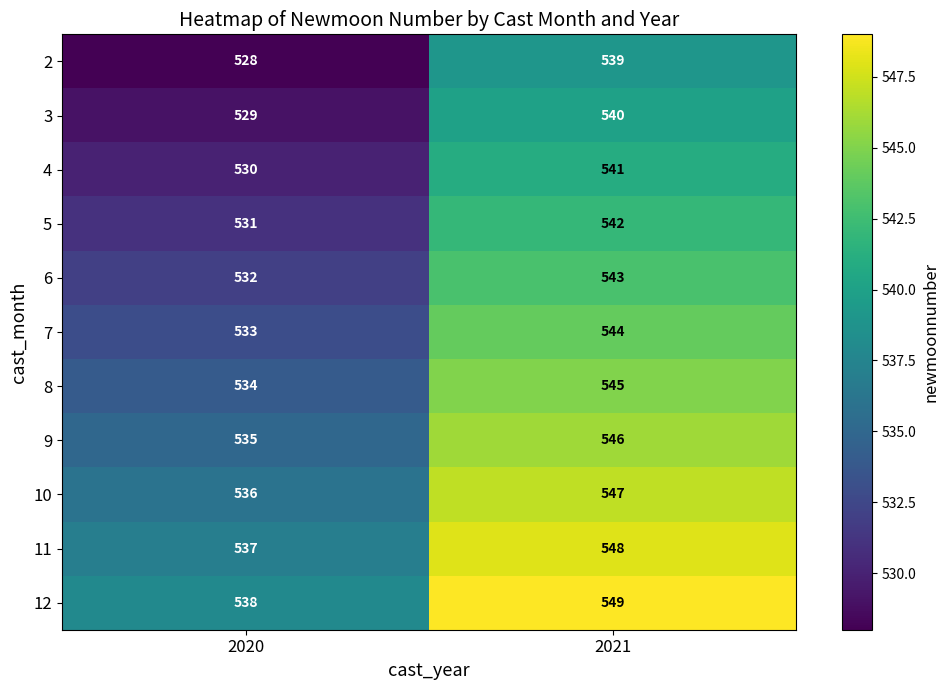

What is the total value across all series at 2021?

5984